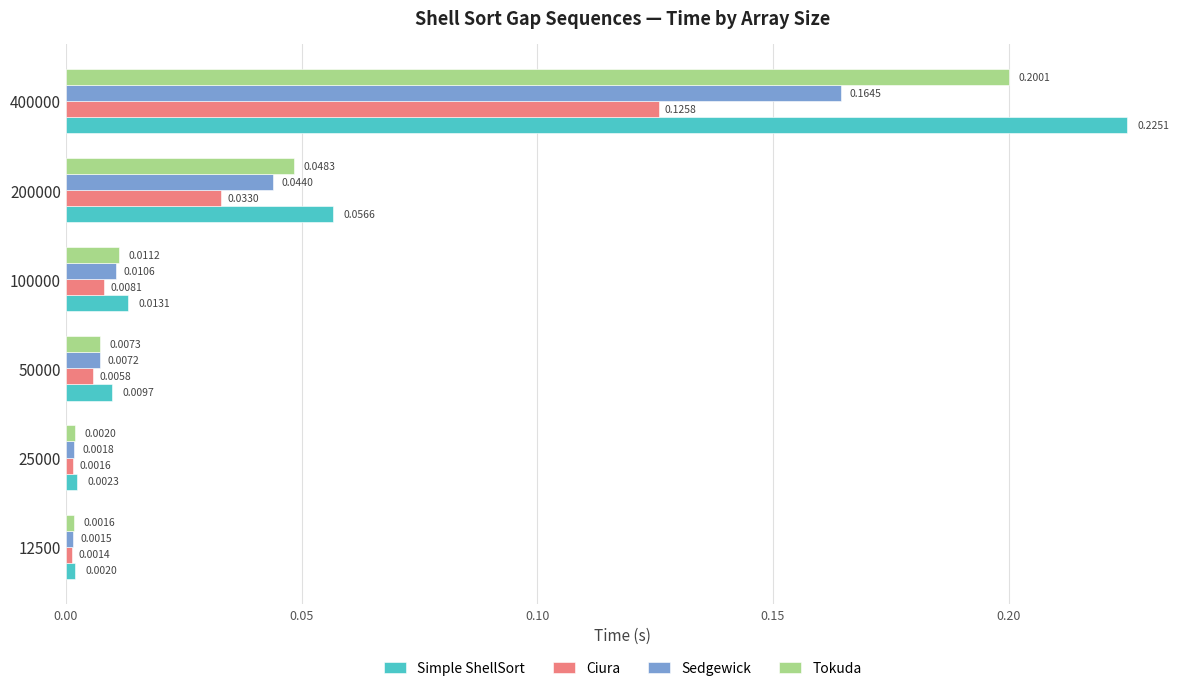

How many series are shown in this chart?

4